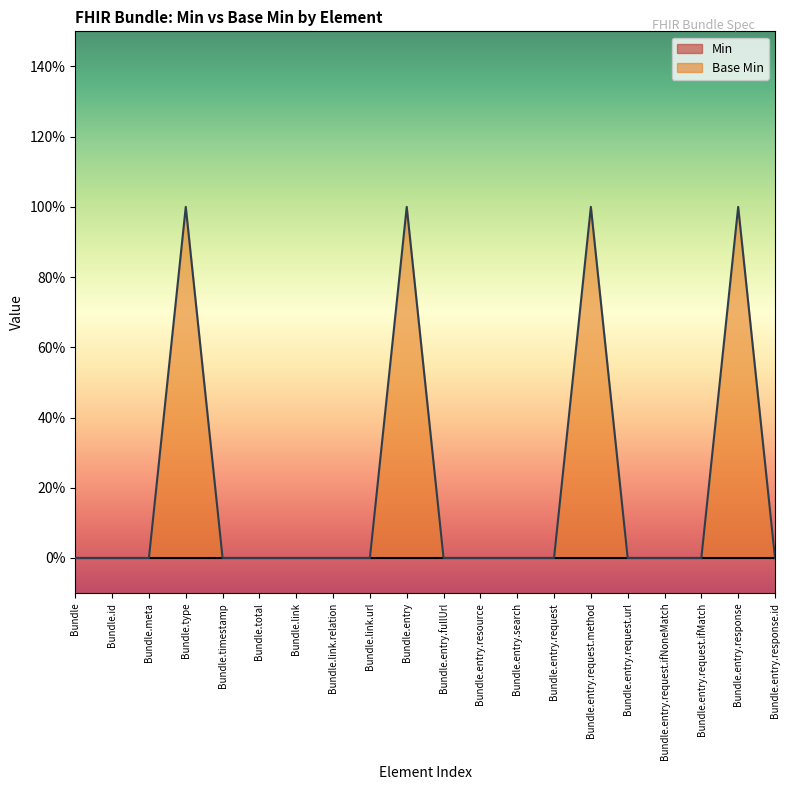

Does the chart display data point markers on the line(s)?

No